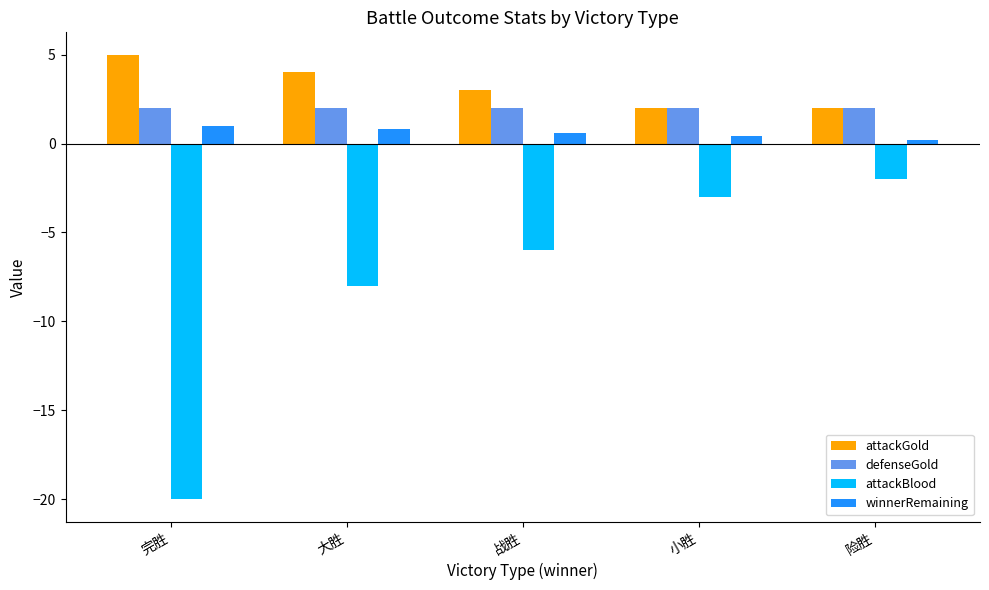

What is the label of the 5th bar from the left?

险胜